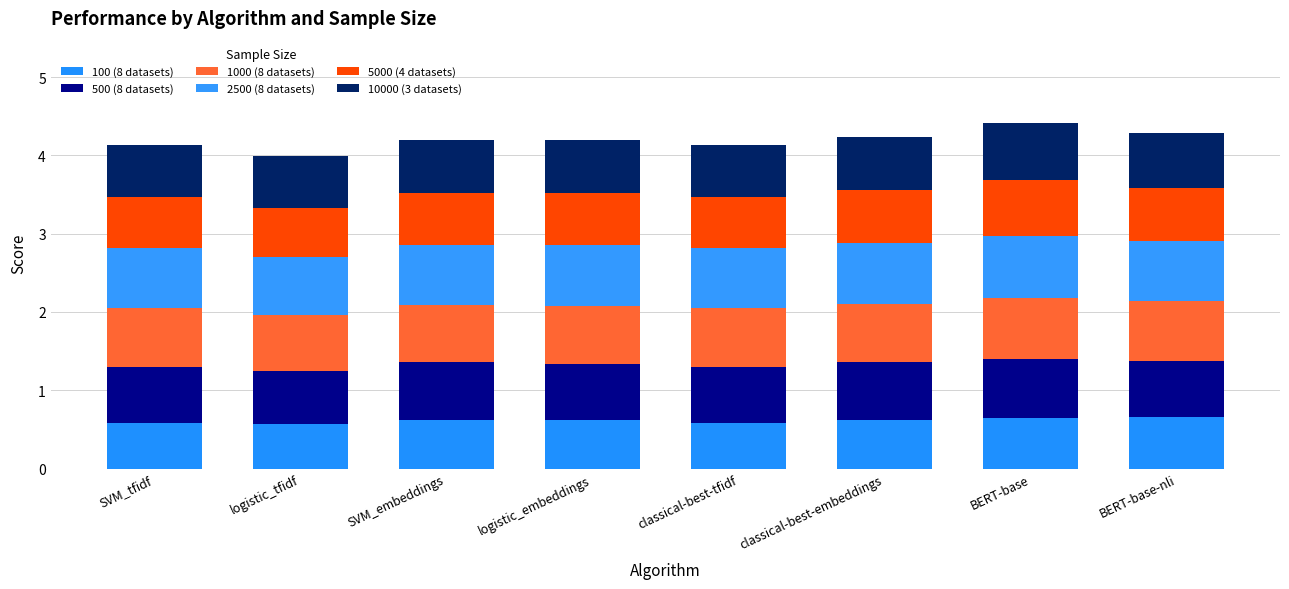

Which series has the widest spread of values?

100 (8 datasets)